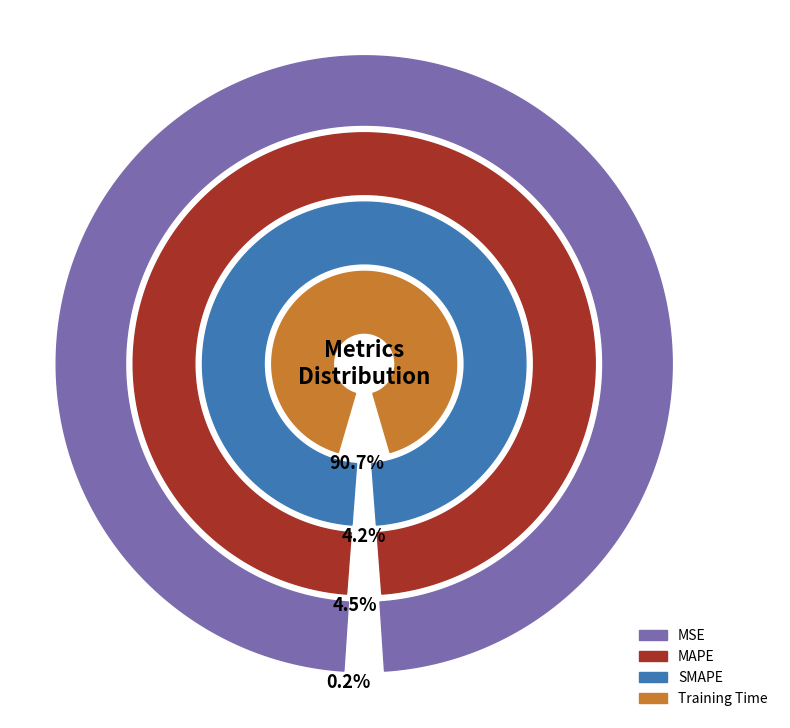

What percentage do MSE and MAPE together represent?

4.8%